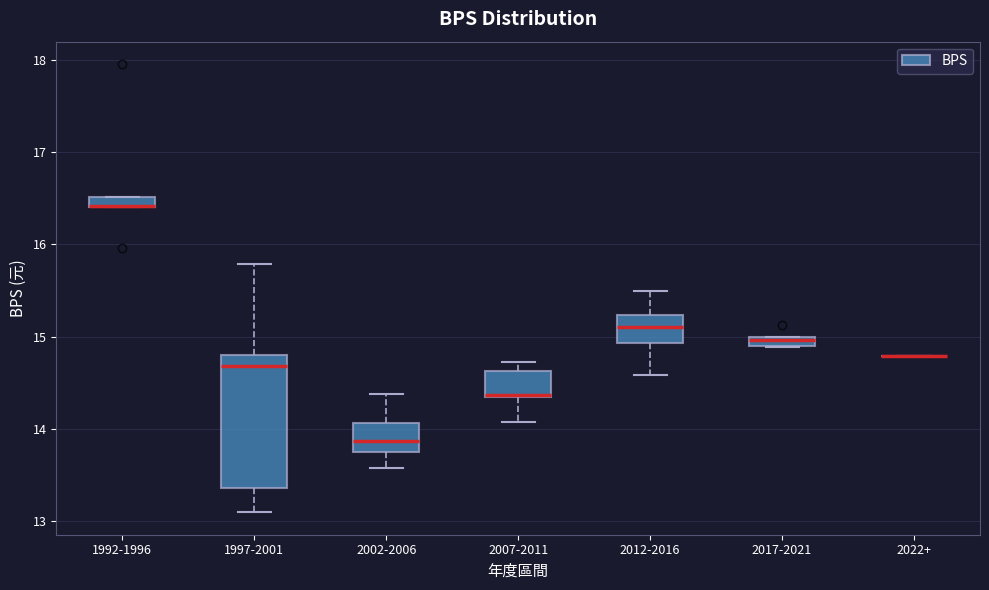

Comparing the boxes themselves (not the whiskers), which one is the tallest?

1997-2001